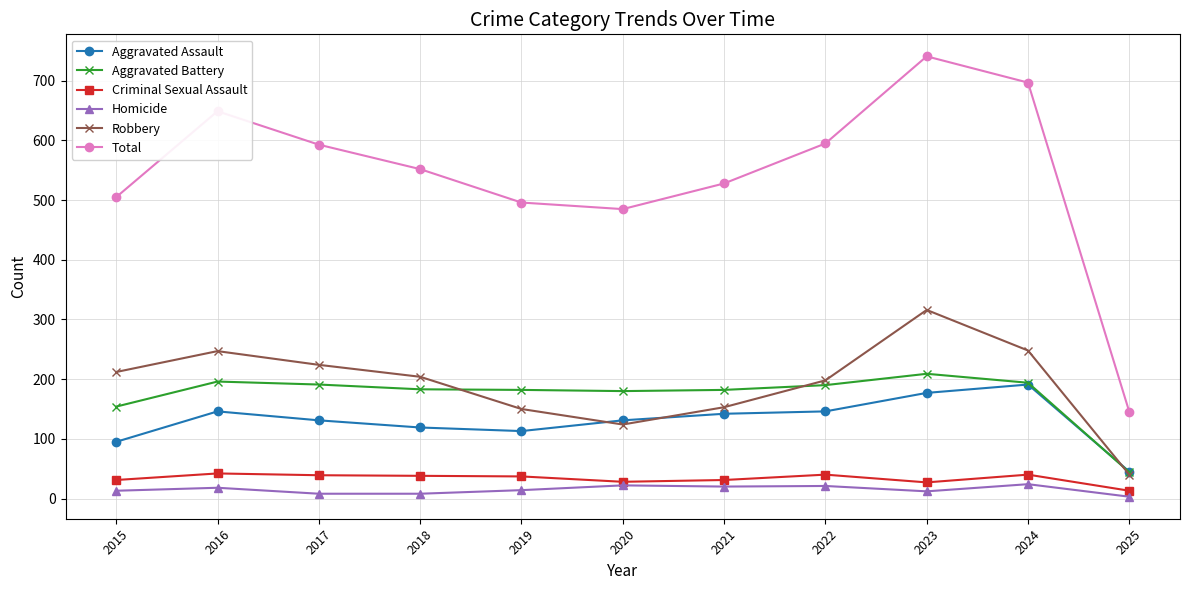

What is the difference between the Aggravated Assault values at 2016 and 2025?

101